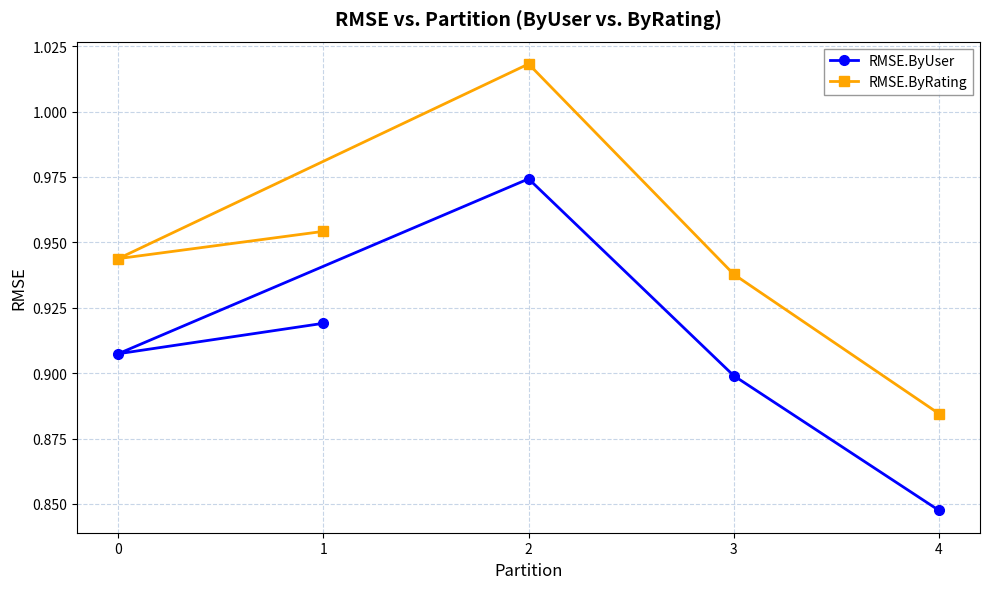

What is the value of the RMSE.ByUser point at the 5th from the left?

0.8